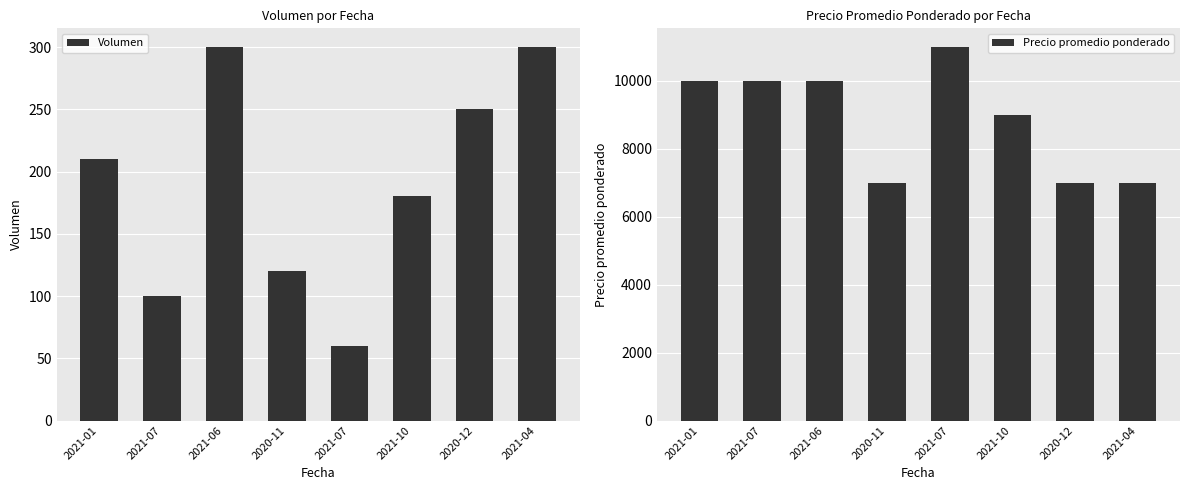

At which label is Precio promedio ponderado closest to 9000?

2021-10